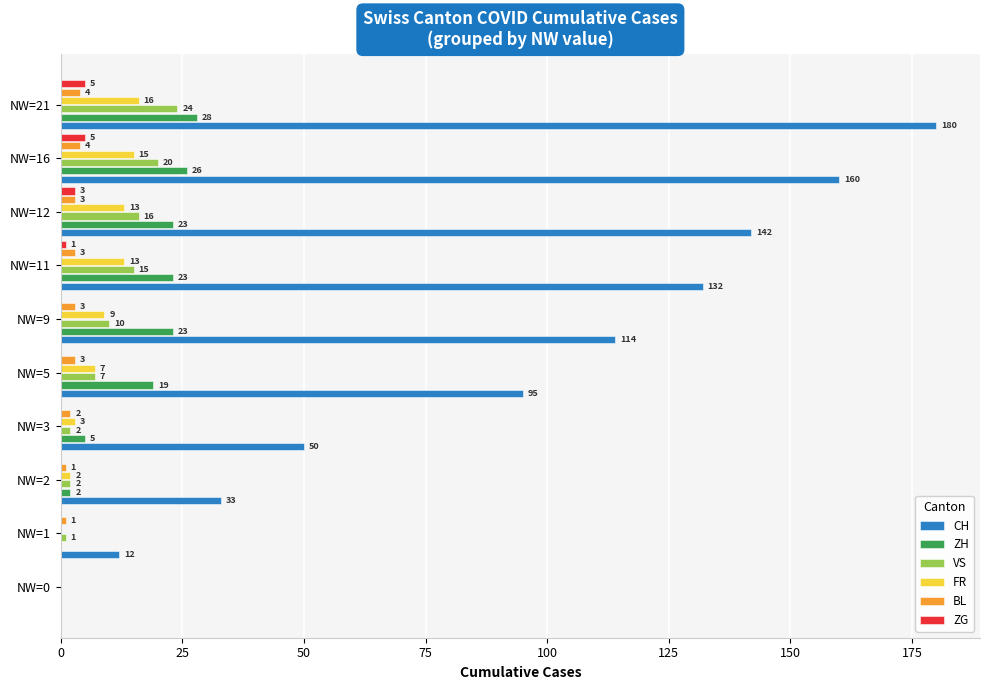

Count the BL values in the range 1 to 3.

7